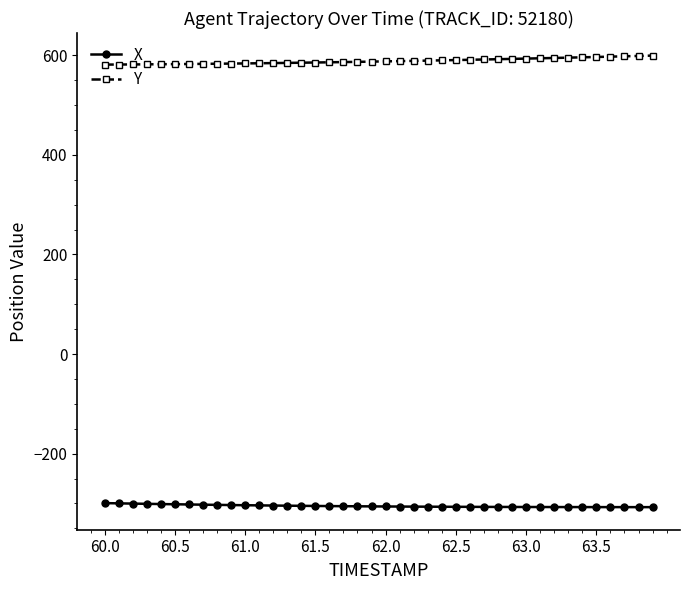

True or false: Y and X cross at least once.

False